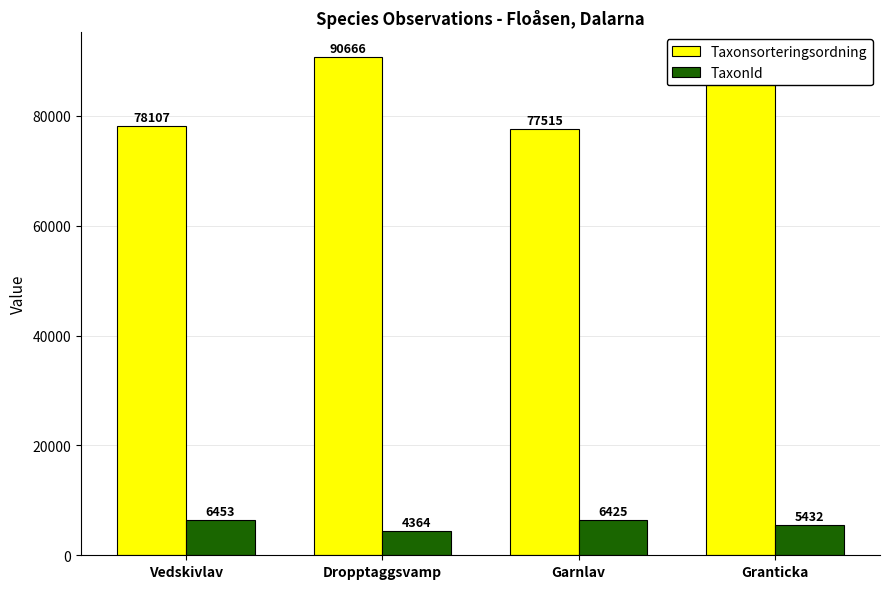

What is the label of the 2nd bar from the left?

Dropptaggsvamp